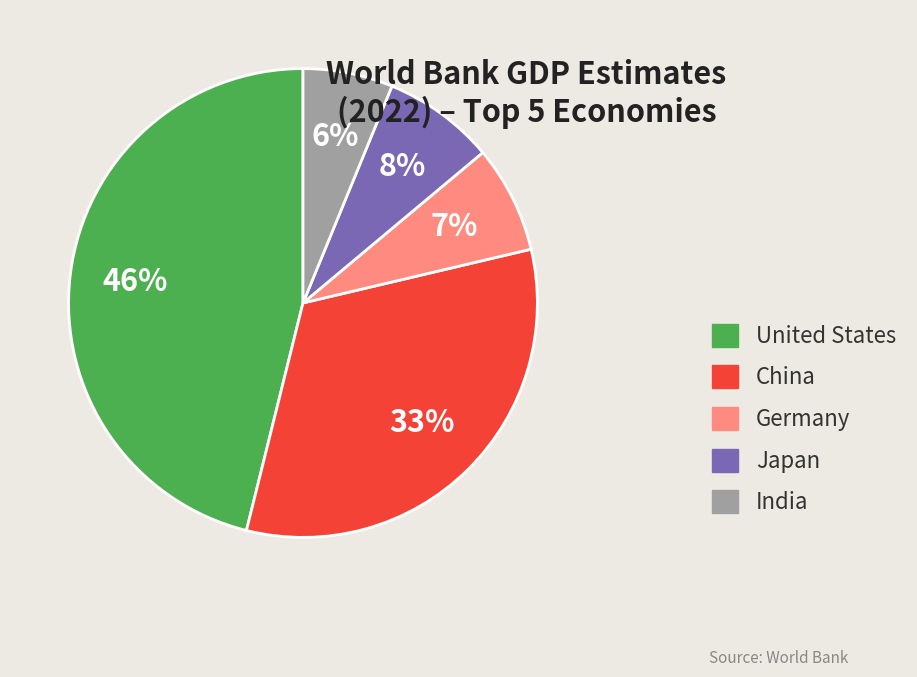

How many slices are in this pie chart?

5